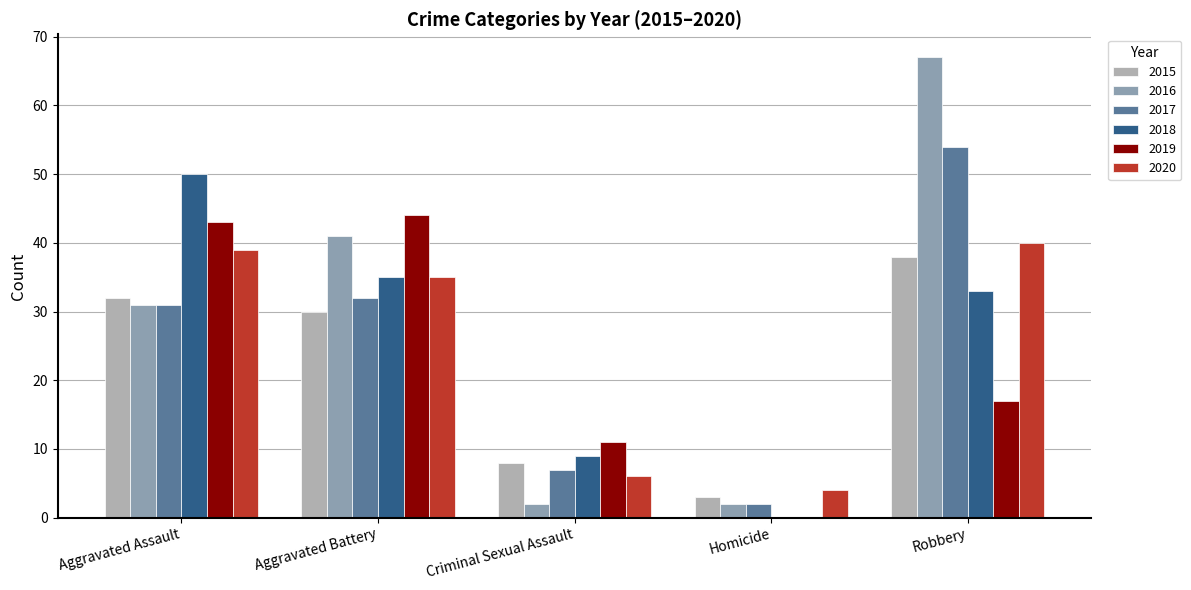

Reading left to right, list all the values displayed in this chart.

2015: 32	30	8	3	38
2016: 31	41	2	2	67
2017: 31	32	7	2	54
2018: 50	35	9	0	33
2019: 43	44	11	0	17
2020: 39	35	6	4	40